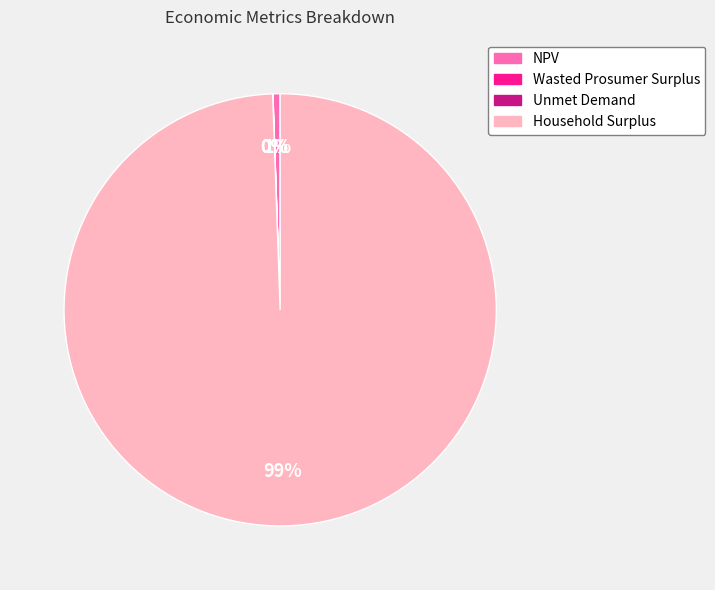

Which category has the biggest portion of the pie?

Household Surplus